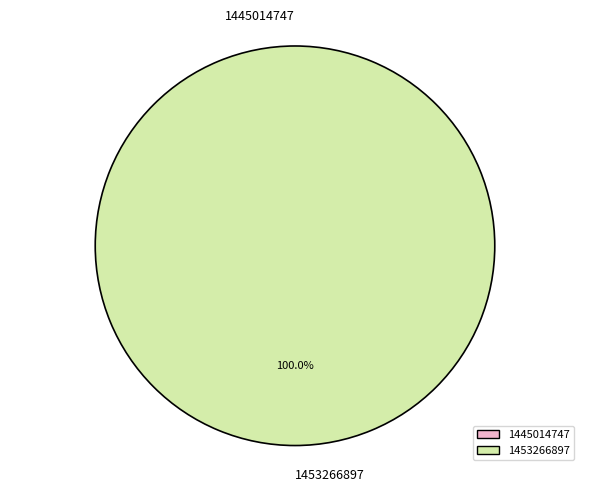

Is it true that 1445014747 is 0% of the pie?

True